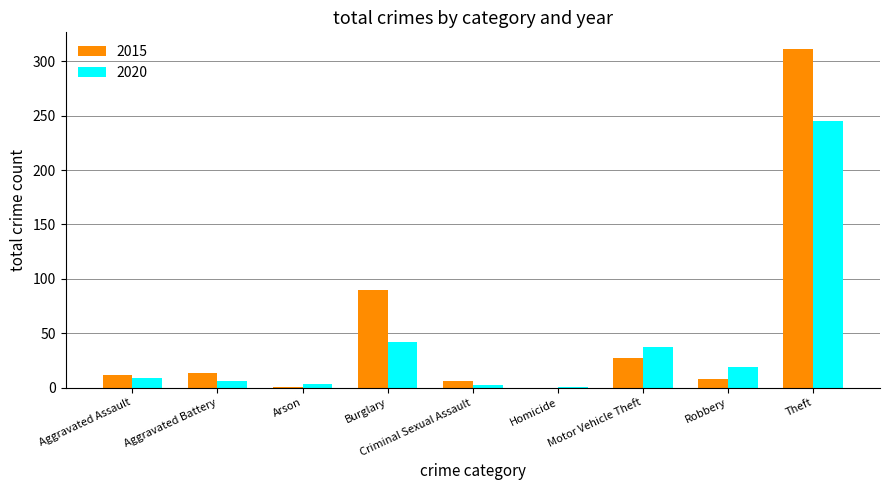

The value of 2015 at Burglary is 90. True or false?

True